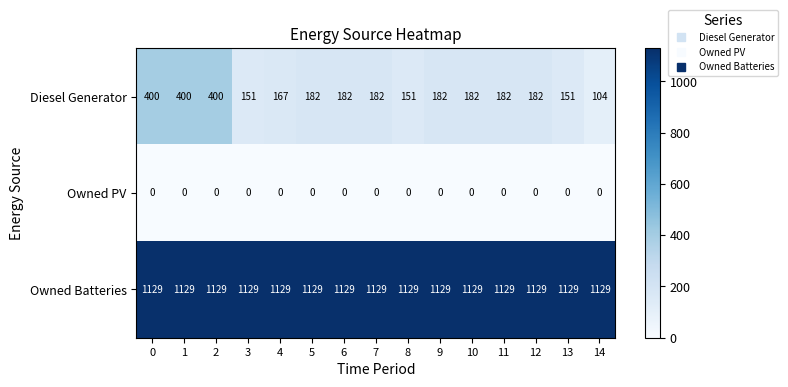

What is the average value of the Diesel Generator series?

213